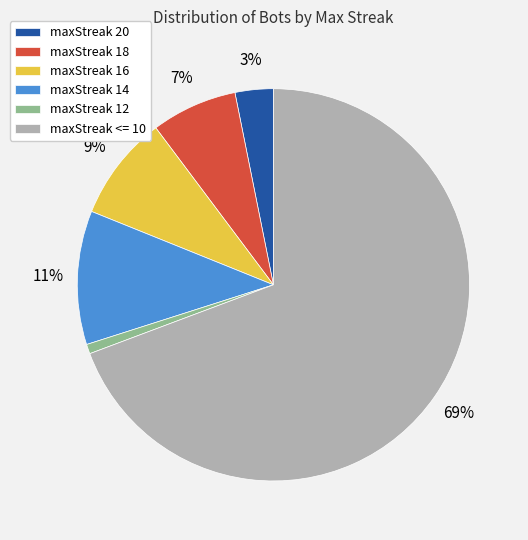

To the nearest percent, what is the combined percentage of maxStreak 14 and maxStreak 12?

12%